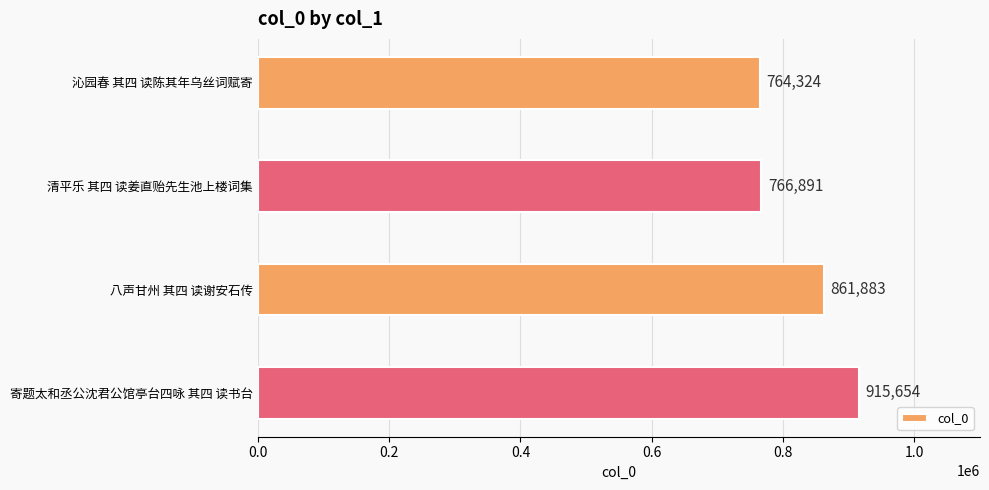

Reading bottom to top, extract all data points from this chart.

寄题太和丞公沈君公馆亭台四咏 其四 读书台=915654	八声甘州 其四 读谢安石传=861883	清平乐 其四 读姜直贻先生池上楼词集=766891	沁园春 其四 读陈其年乌丝词赋寄=764324